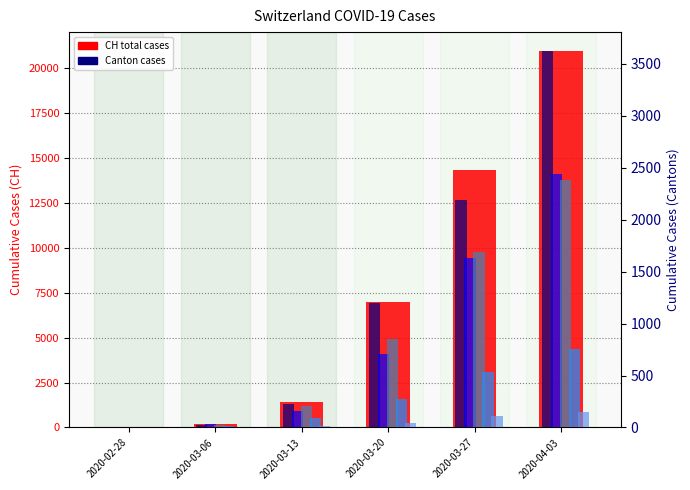

Reading right to left, what are all the values shown in this chart?

CH (total): 2020-04-03=20966	2020-03-27=14357	2020-03-20=7006	2020-03-13=1398	2020-03-06=197	2020-02-28=13
GE: 2020-04-03=3621	2020-03-27=2190	2020-03-20=1194	2020-03-13=222	2020-03-06=25	2020-02-28=4
ZH: 2020-04-03=2433	2020-03-27=1629	2020-03-20=711	2020-03-13=163	2020-03-06=29	2020-02-28=2
TI: 2020-04-03=2377	2020-03-27=1688	2020-03-20=849	2020-03-13=206	2020-03-06=28	2020-02-28=1
BS: 2020-04-03=754	2020-03-27=530	2020-03-20=270	2020-03-13=92	2020-03-06=15	2020-02-28=1
JU: 2020-04-03=149	2020-03-27=114	2020-03-20=44	2020-03-13=17	2020-03-06=4	2020-02-28=1